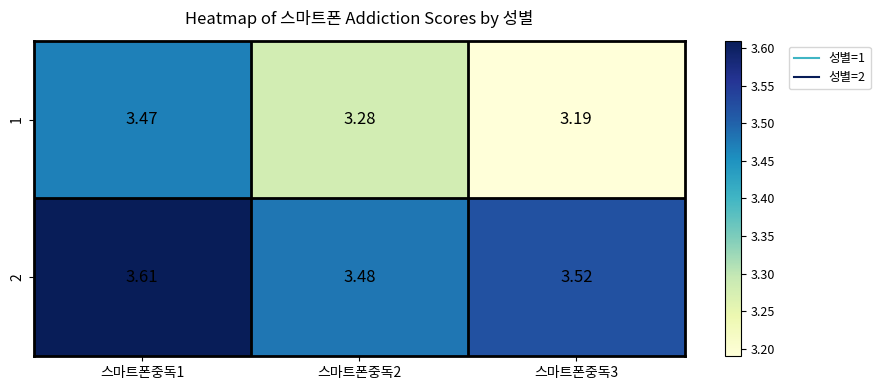

What is the spread (max minus min) of values at 스마트폰중독3?

0.3